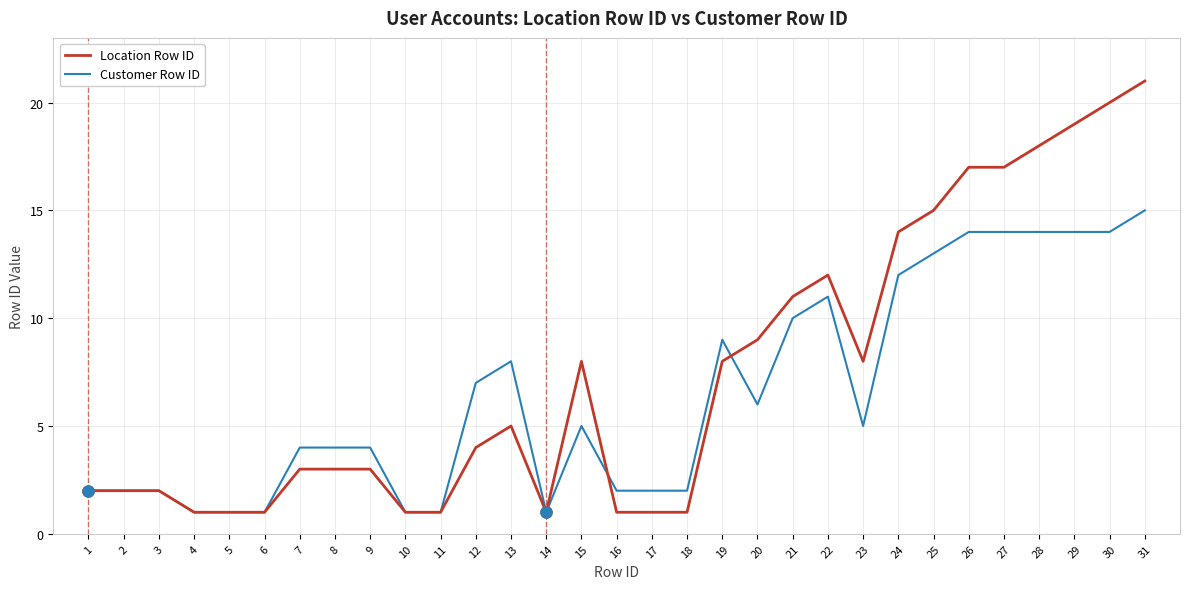

Between 8 and 12, which series saw the biggest shift?

Customer Row ID